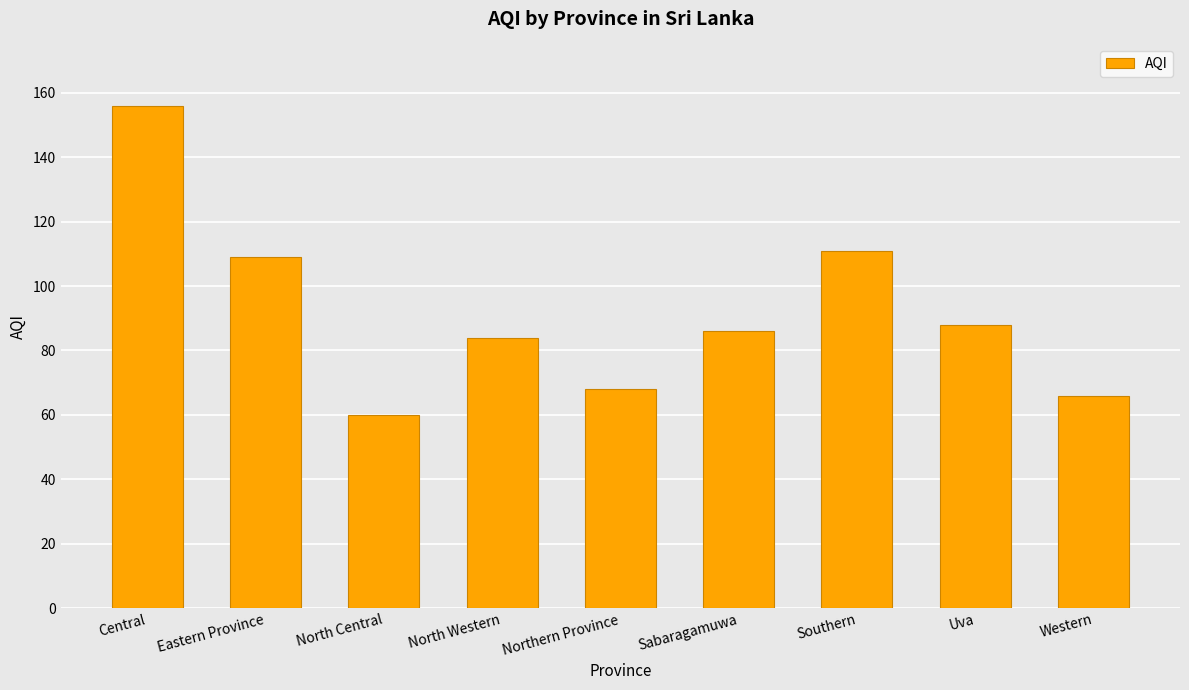

Where is the data nearest to the value 108?

Eastern Province